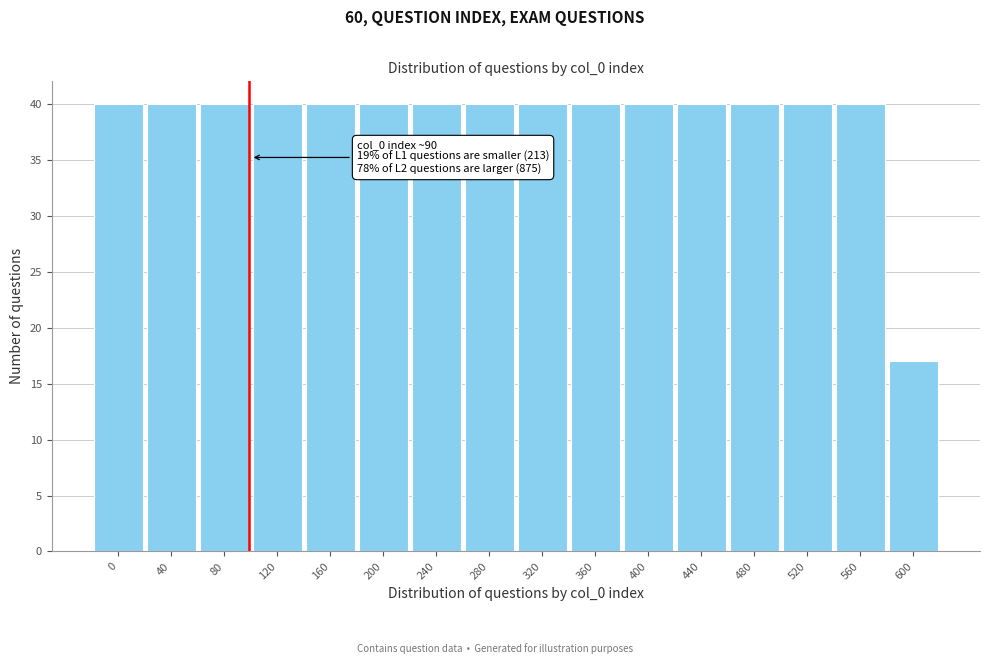

Reading right to left, what are all the values shown in this chart?

600=17	560=40	520=40	480=40	440=40	400=40	360=40	320=40	280=40	240=40	200=40	160=40	120=40	80=40	40=40	0=40